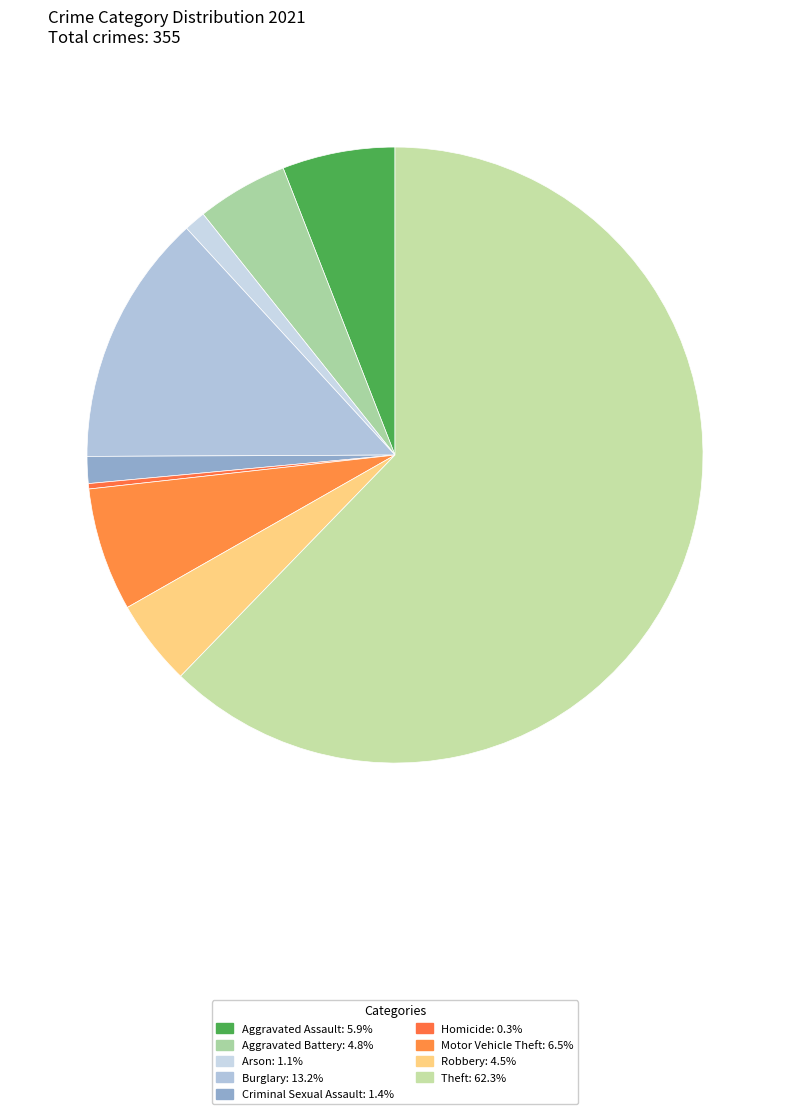

Rank the categories by value from lowest to highest.

Homicide, Arson, Criminal Sexual Assault, Robbery, Aggravated Battery, Aggravated Assault, Motor Vehicle Theft, Burglary, Theft